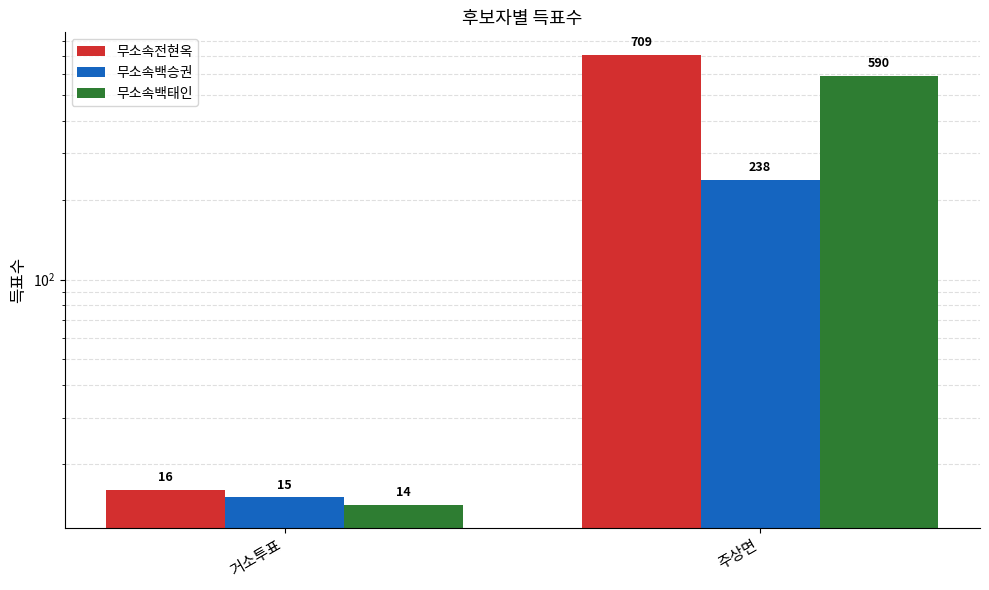

Which label corresponds to the largest value in the chart?

주상면